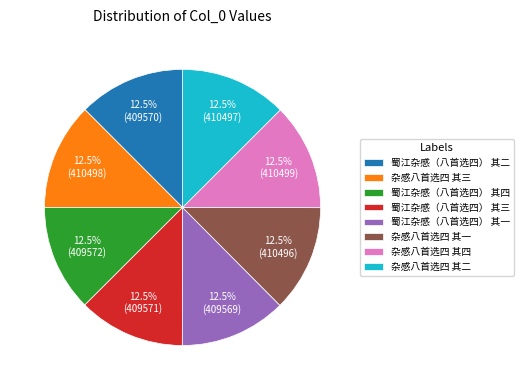

Approximately how many times larger is the value at 杂感八首选四 其二 compared to 蜀江杂感（八首选四） 其四?

1.0